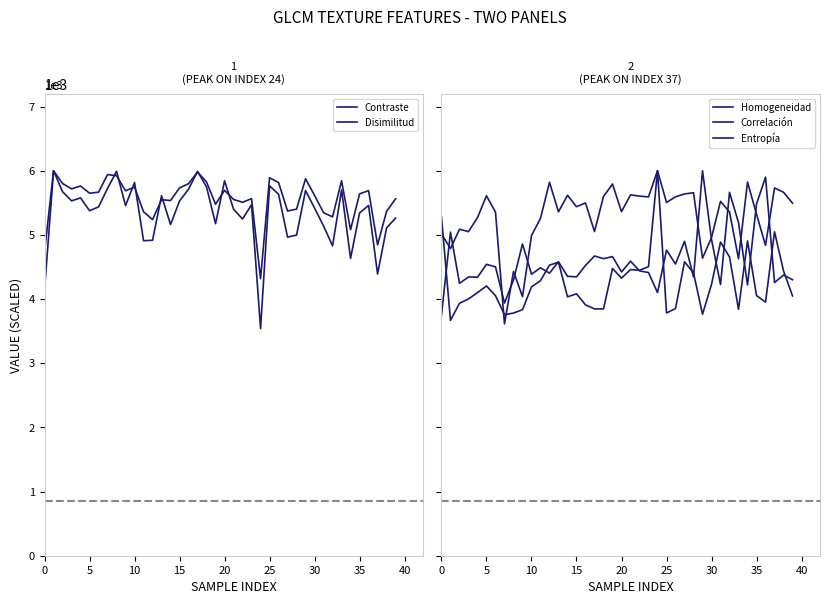

Between 27 and 39, which is larger?

39